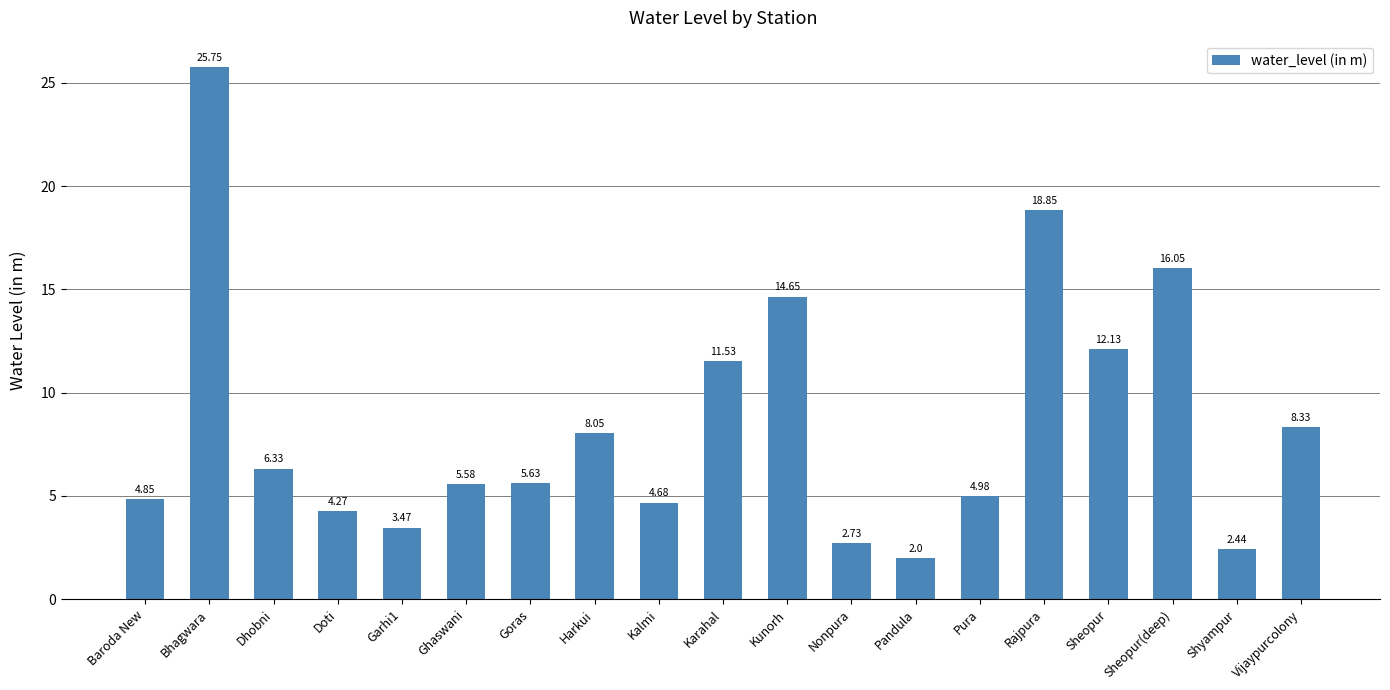

What is the change in value from Dhobni to Garhi1?

-2.9